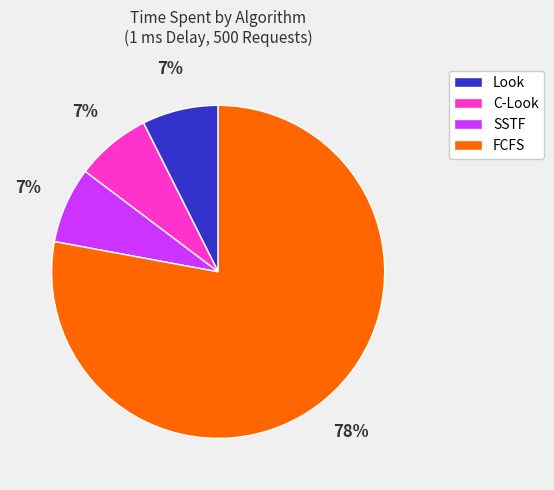

Combined, do C-Look and Look account for over 50%?

No